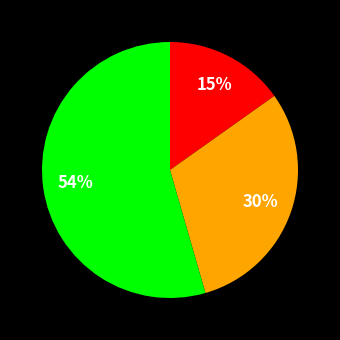

Is there any slice that represents more than half of the pie?

Yes